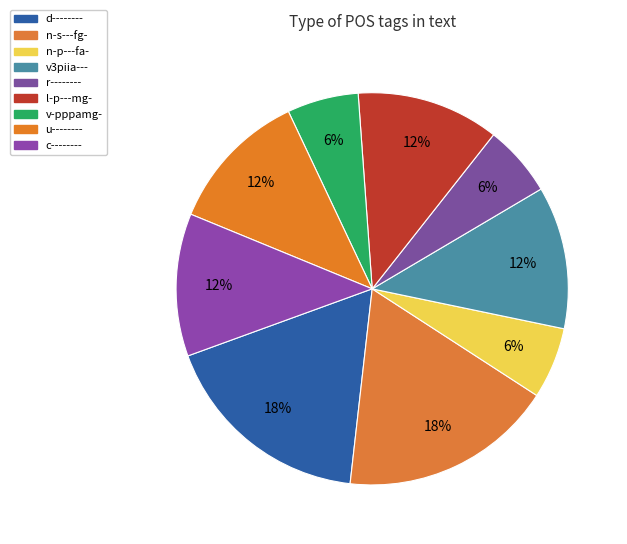

How many segments does this pie chart have?

9